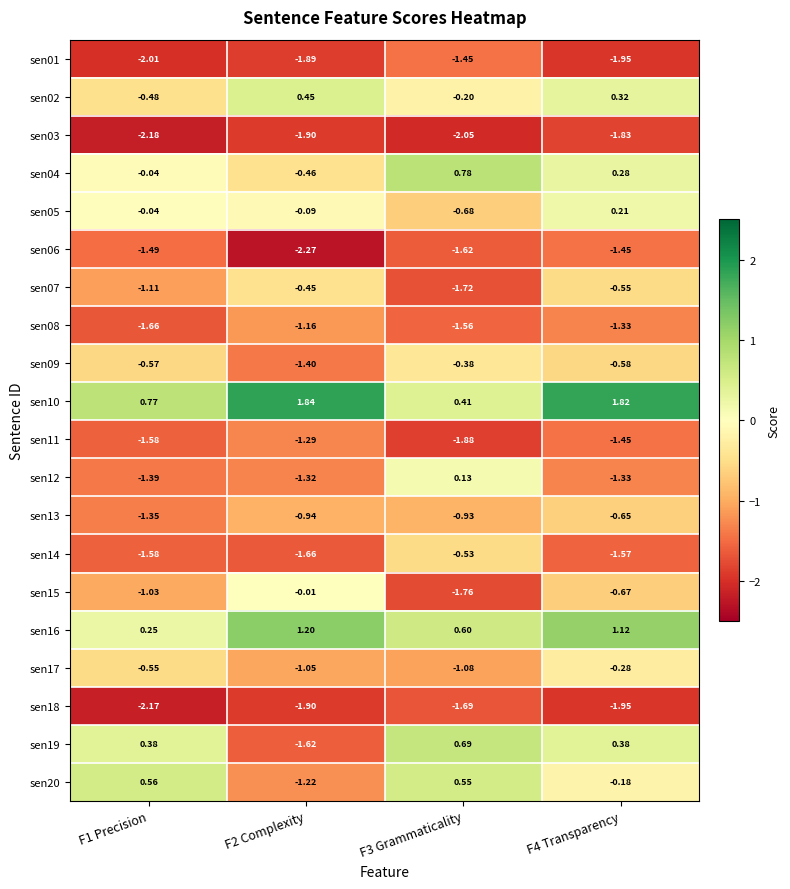

How many series are shown in this chart?

20